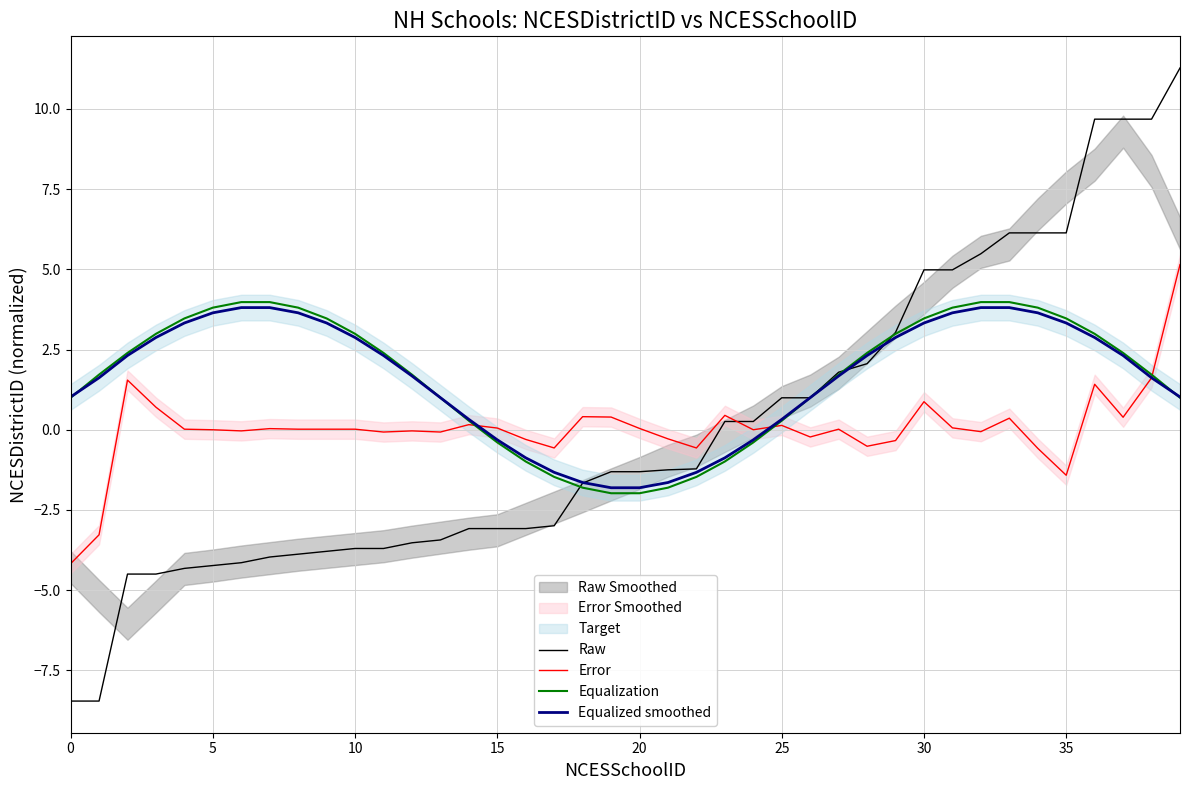

What is the minimum value for Equalization?

-2.0